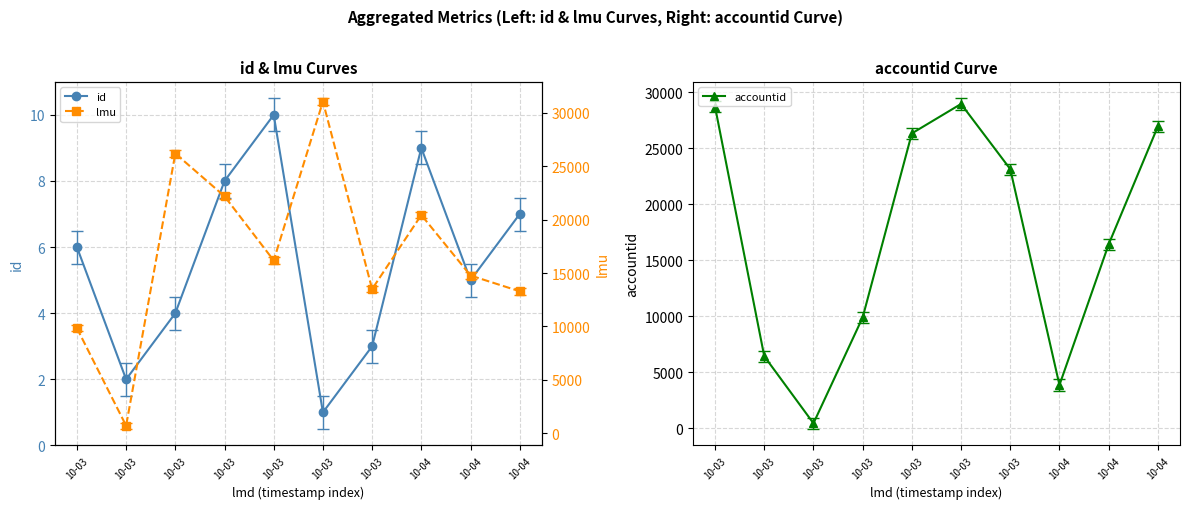

How many interior local peaks does the accountid series have?

1